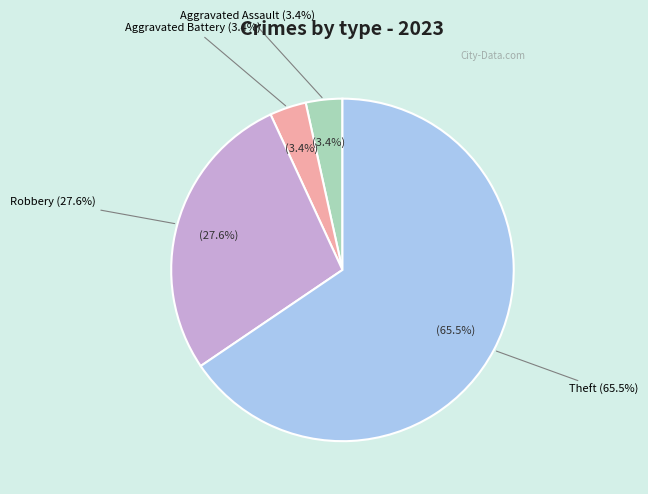

To the nearest percent, what portion does Aggravated Battery represent?

3%